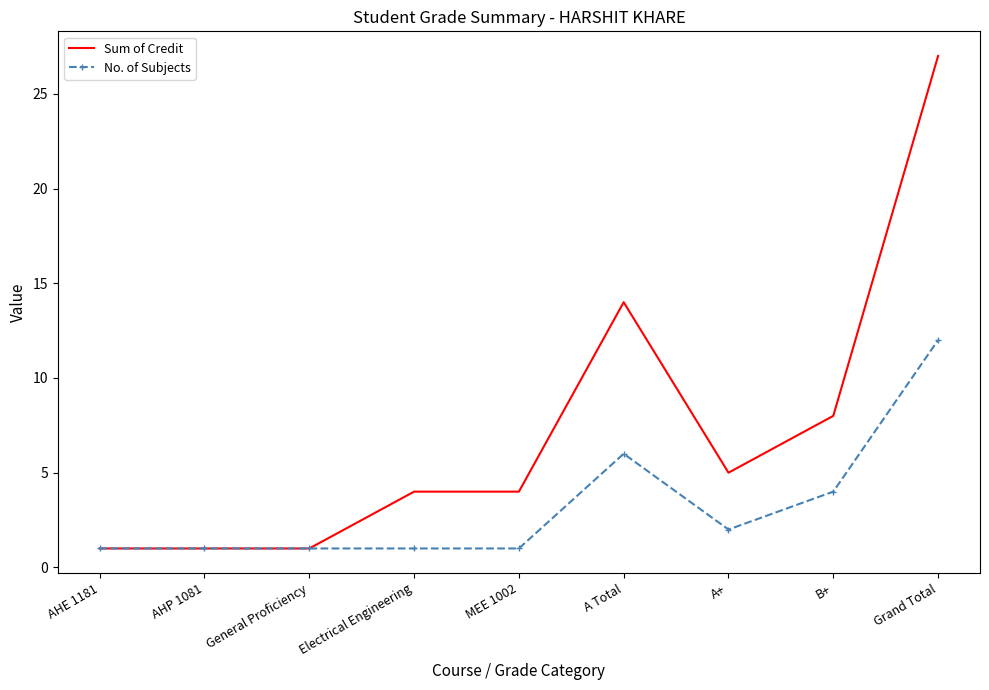

Reading left to right, transcribe all the data shown in this chart.

Sum of Credit: AHE 1181=1	AHP 1081=1	General Proficiency=1	Electrical Engineering=4	MEE 1002=4	A Total=14	A+=5	B+=8	Grand Total=27
No. of Subjects: AHE 1181=1	AHP 1081=1	General Proficiency=1	Electrical Engineering=1	MEE 1002=1	A Total=6	A+=2	B+=4	Grand Total=12